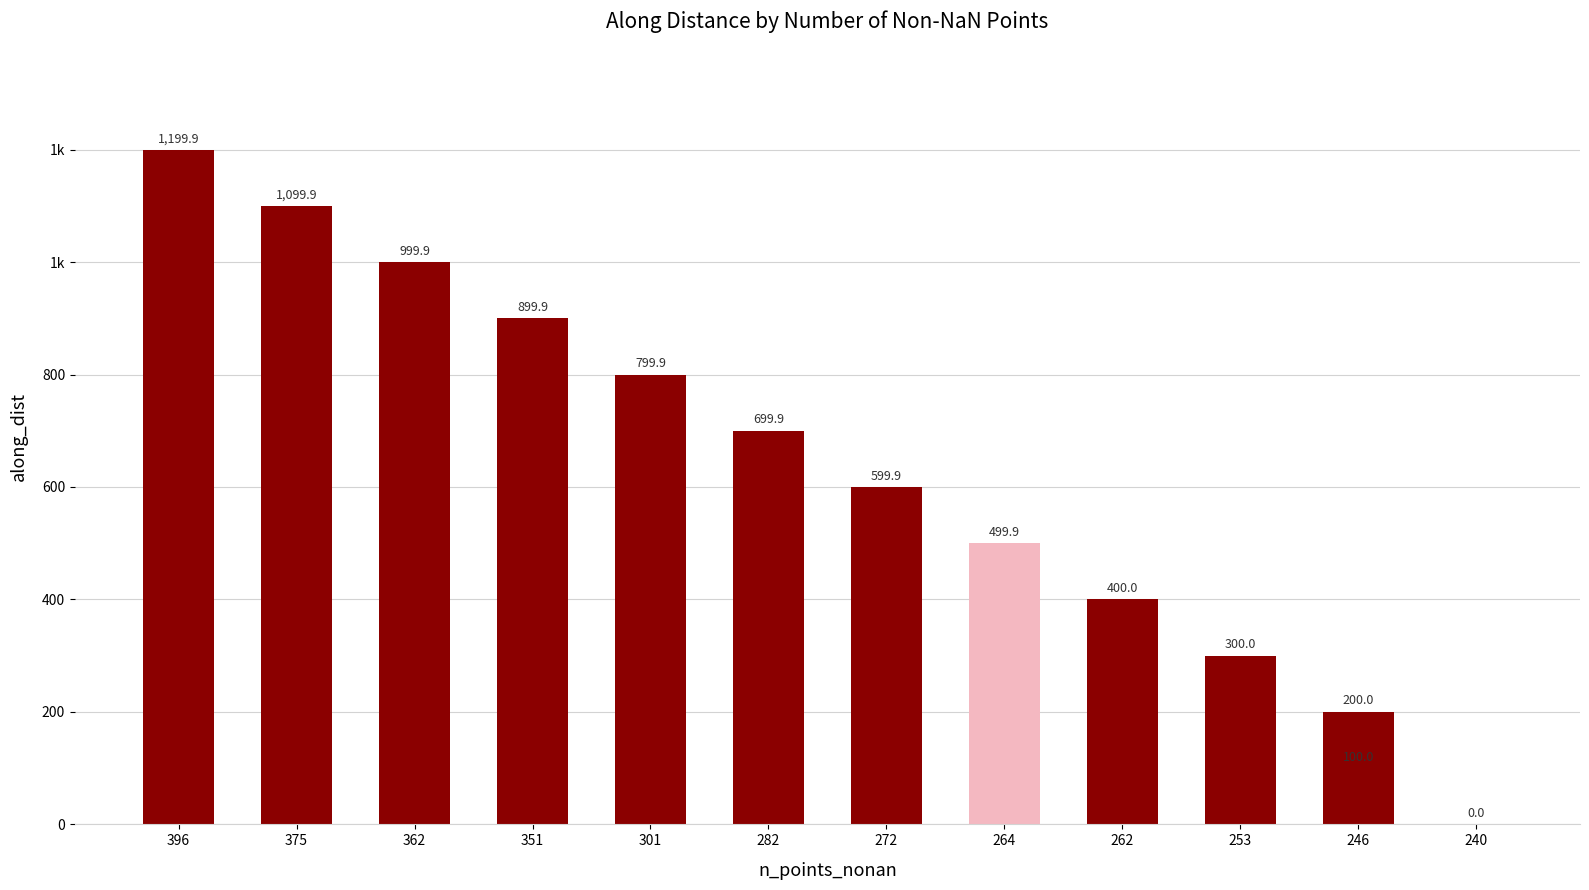

What is the change in value from 362 to 351?

-100.0